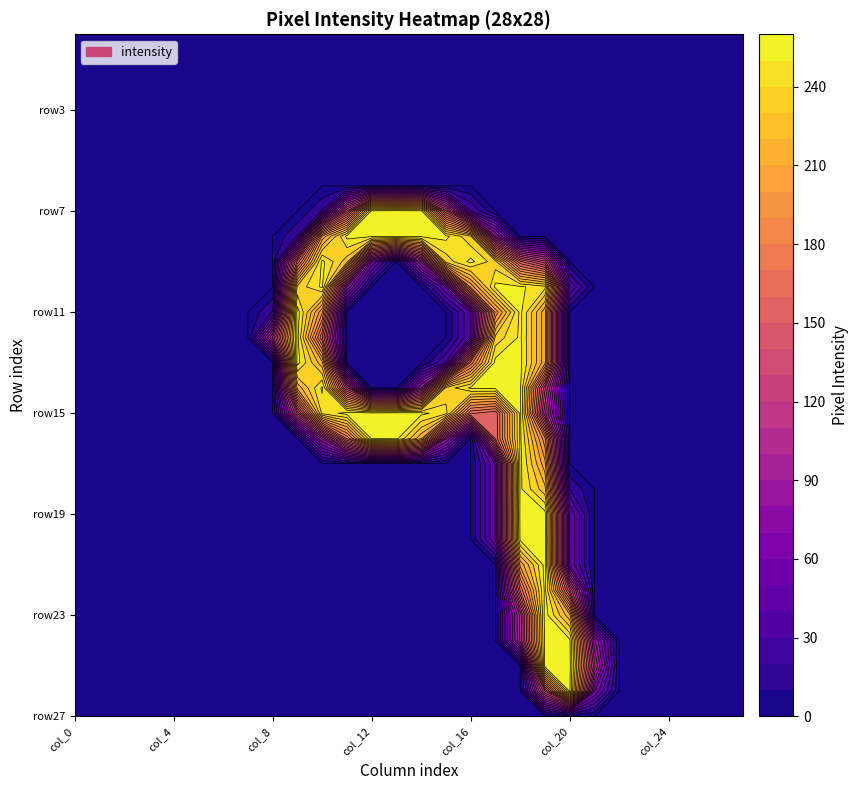

What is the difference between the maximum and second lowest values in the row14 series?

253